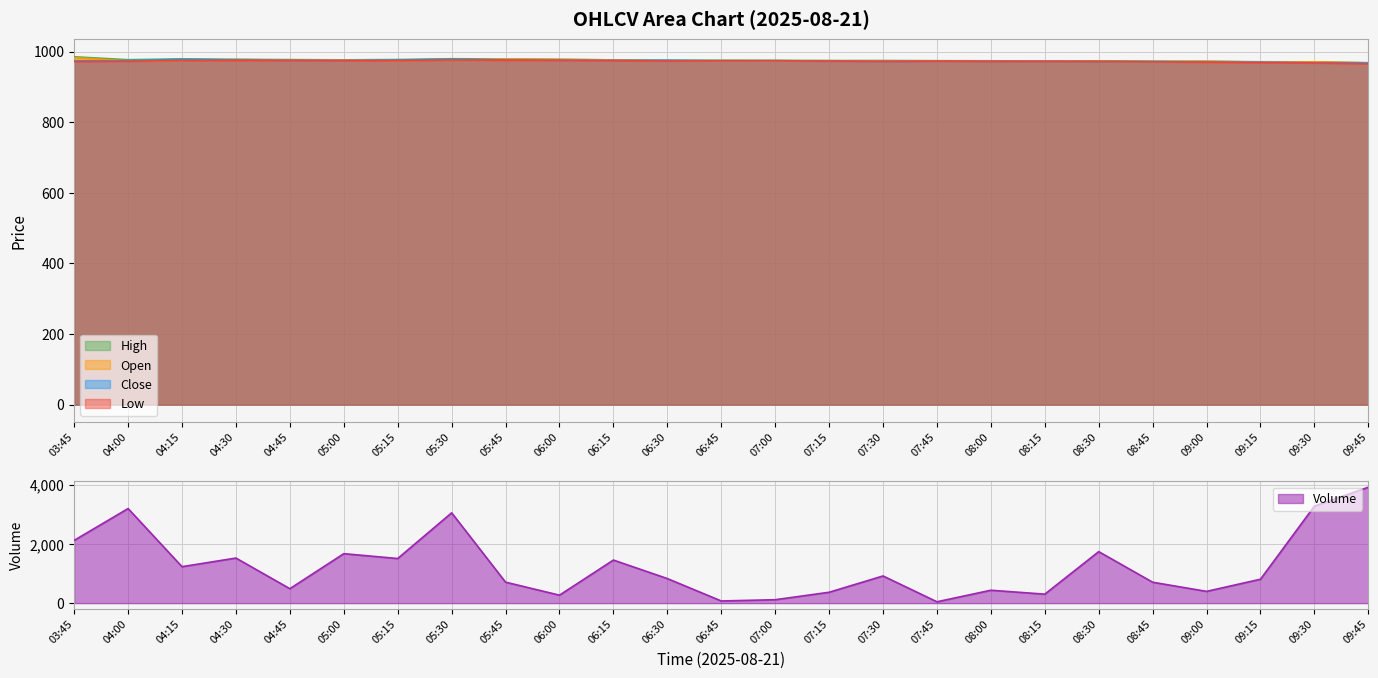

Is it true that Volume equals 1526.0 at 04:30?

True